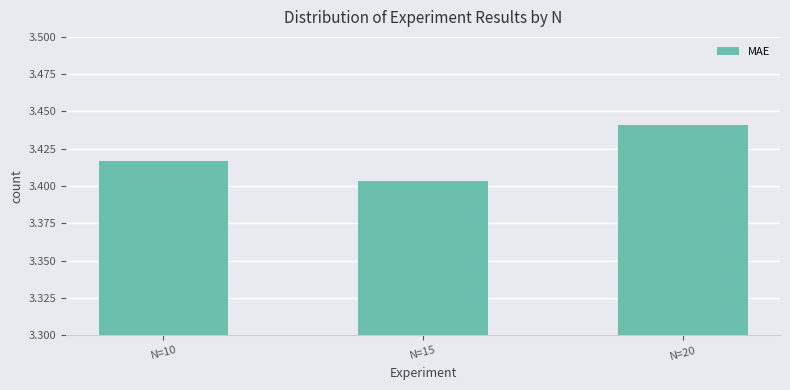

Which category has the highest value across all series?

N=20